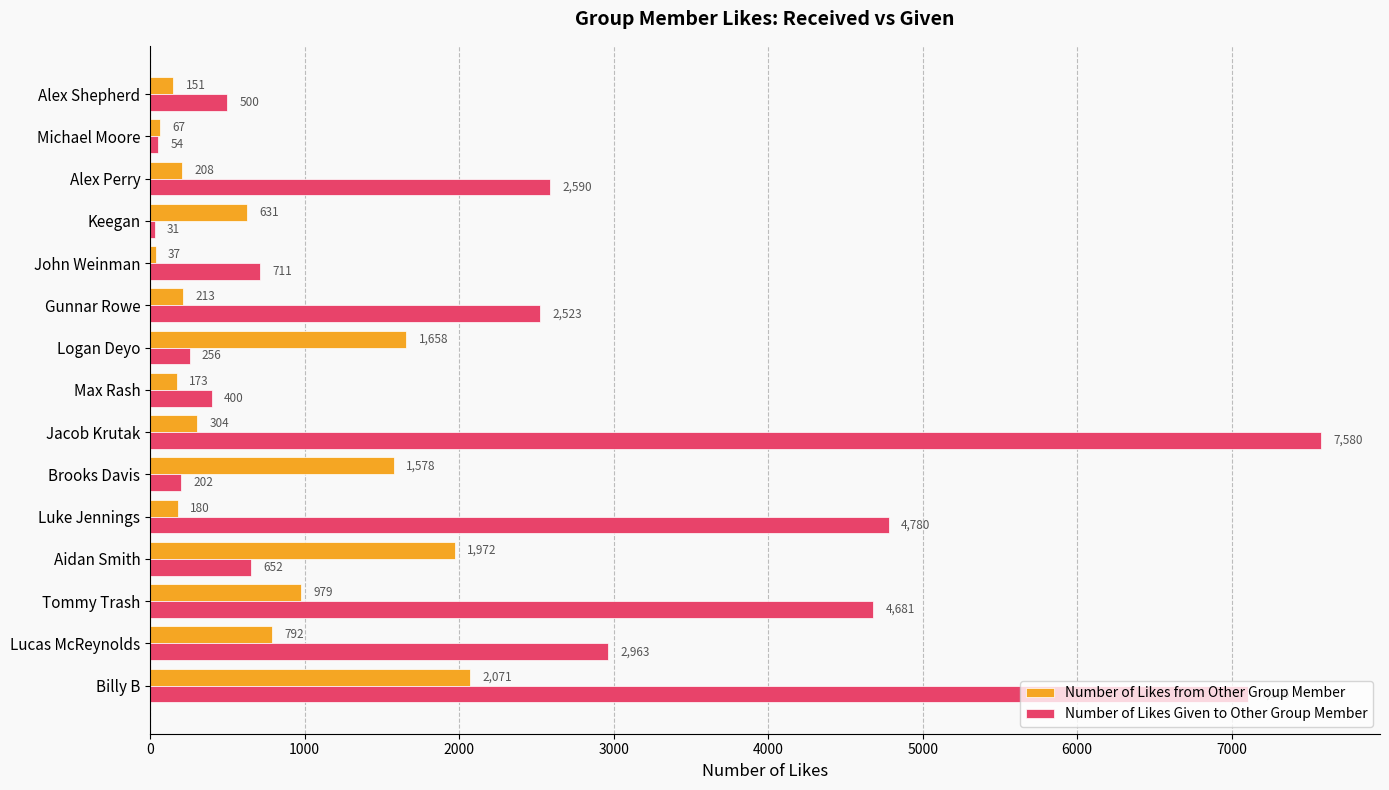

What is the difference between the Number of Likes from Other Group Member values at Jacob Krutak and Billy B?

1767